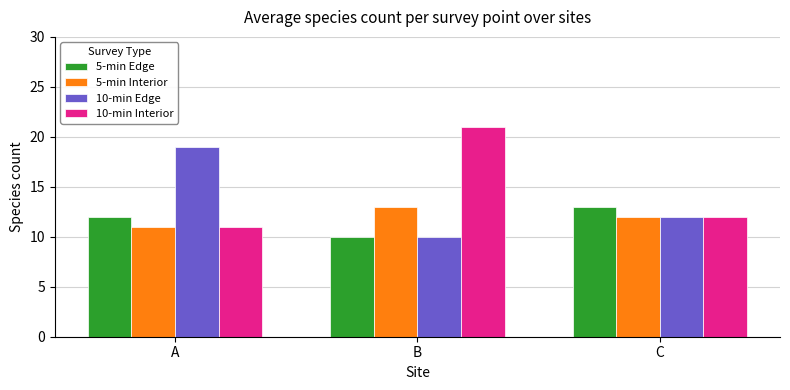

Reading left to right, transcribe all the data shown in this chart.

5-min Edge: 12	10	13
5-min Interior: 11	13	12
10-min Edge: 19	10	12
10-min Interior: 11	21	12